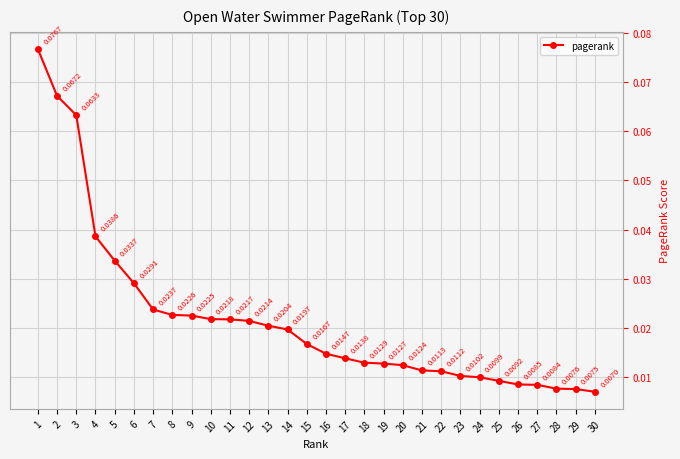

Rank the categories by value from lowest to highest.

30, 29, 28, 27, 26, 25, 24, 23, 22, 21, 20, 19, 18, 17, 16, 15, 14, 13, 12, 11, 10, 9, 8, 7, 6, 5, 4, 3, 2, 1